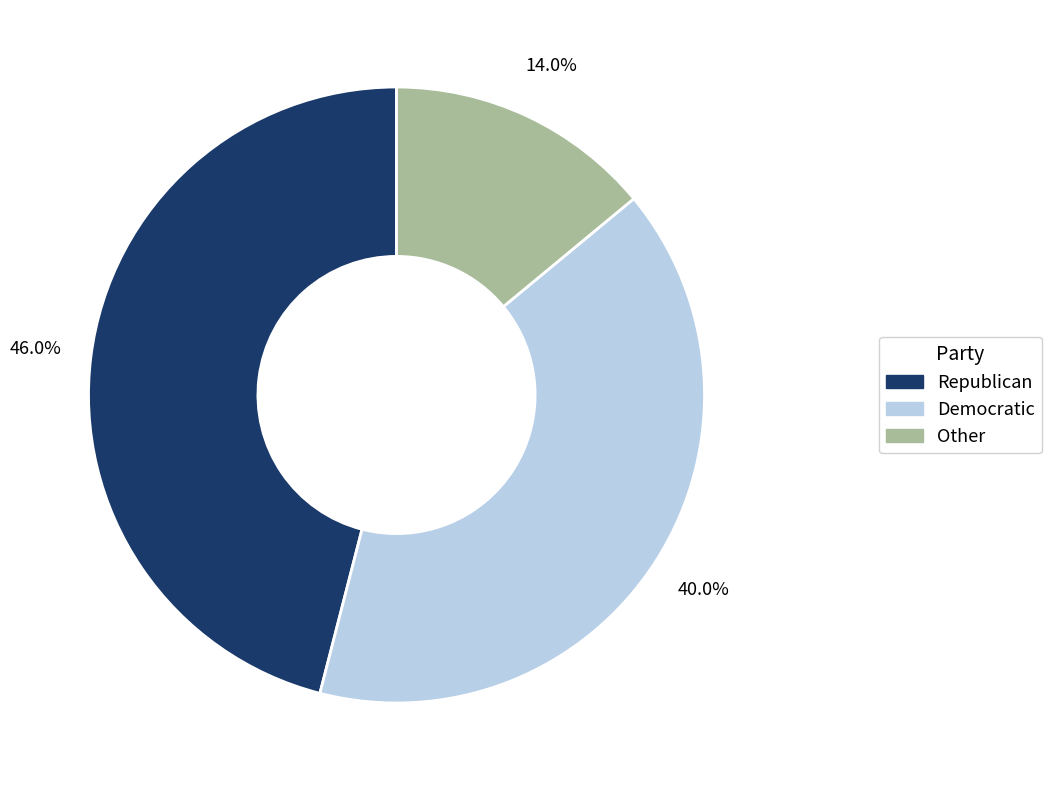

What percentage do Republican and Other together represent?

60.0%